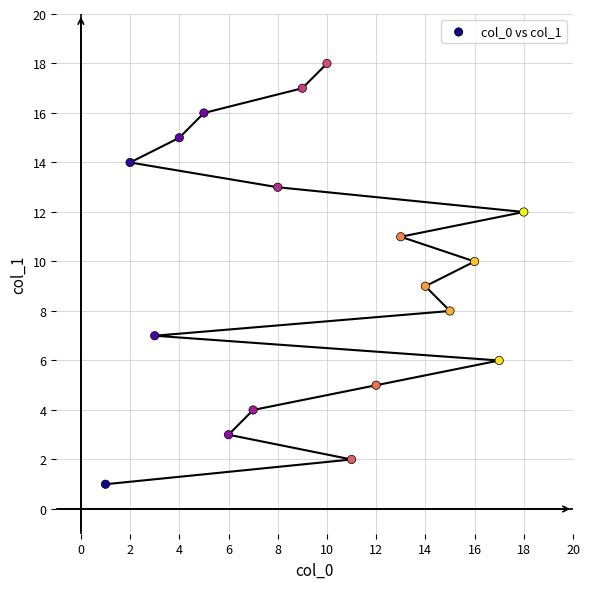

What is the range of Y values (max minus min)?

17